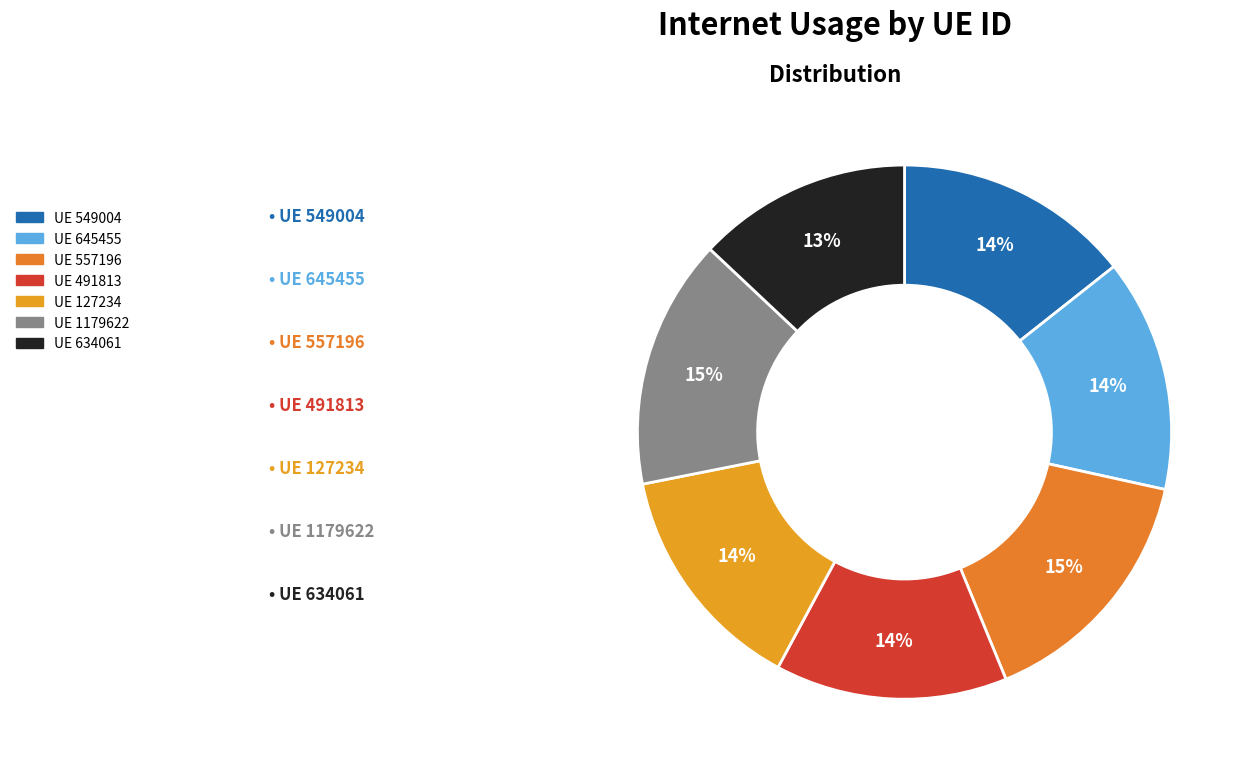

How many slices are in this pie chart?

7